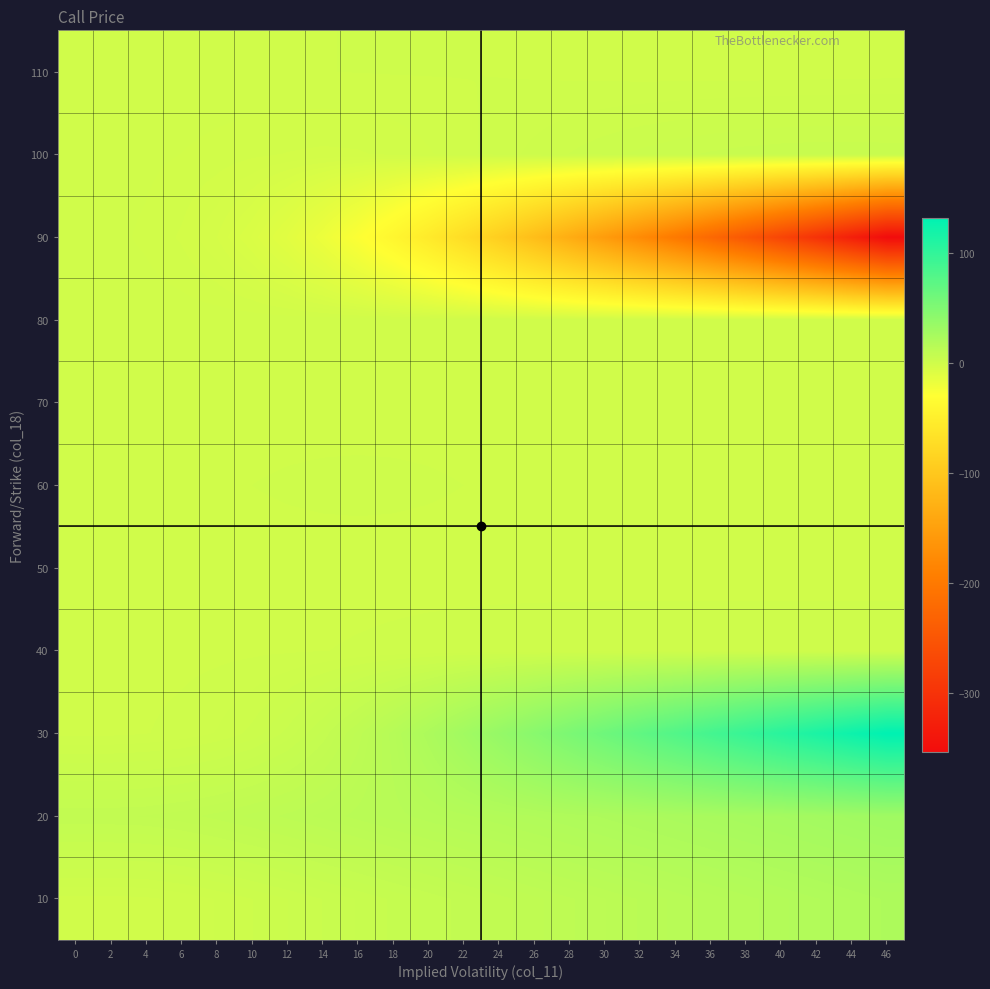

Reading left to right, what are all the values shown in this chart?

row_0: 0=0.0	2=0.0	4=0.1	6=0.6	8=1.4	10=2.2	12=3.2	14=4.2	16=5.2	18=6.2	20=7.3	22=8.3	24=9.4	26=10.5	28=11.6	30=12.7	32=13.7	34=14.8	36=15.9	38=17.0	40=18.1	42=19.2	44=20.3	46=21.4
row_1: 0=8.8	2=8.8	4=9.0	6=9.5	8=10.2	10=11.1	12=12.0	14=13.0	16=14.0	18=15.0	20=16.1	22=17.2	24=18.2	26=19.3	28=20.4	30=21.5	32=22.6	34=23.7	36=24.8	38=25.9	40=27.0	42=28.1	44=29.2	46=30.3
row_2: 0=0.1	2=0.1	4=0.3	6=0.7	8=1.4	10=2.6	12=4.5	14=7.3	16=11.1	18=16.1	20=22.1	22=29.0	24=36.7	26=44.8	28=53.3	30=61.9	32=70.7	34=79.4	36=88.2	38=97.0	40=105.8	42=114.6	44=123.5	46=132.3
row_3: 0=0.0	2=0.0	4=0.0	6=0.1	8=0.1	10=0.2	12=0.2	14=0.3	16=0.4	18=0.6	20=0.6	22=0.7	24=0.8	26=0.8	28=0.9	30=0.9	32=0.9	34=0.9	36=0.9	38=0.9	40=0.9	42=0.9	44=0.9	46=0.9
row_4: 0=0.0	2=0.0	4=0.0	6=0.0	8=0.0	10=0.0	12=0.0	14=0.0	16=0.0	18=0.0	20=0.0	22=0.0	24=0.0	26=0.0	28=0.0	30=0.0	32=0.0	34=0.0	36=0.0	38=0.0	40=0.0	42=0.0	44=0.0	46=0.0
row_5: 0=0.0	2=0.0	4=0.1	6=0.2	8=0.3	10=0.4	12=0.5	14=0.5	16=0.6	18=0.5	20=0.5	22=0.4	24=0.3	26=0.2	28=0.1	30=0.0	32=0.0	34=0.0	36=0.0	38=0.0	40=0.0	42=0.0	44=0.0	46=0.0
row_6: 0=0.0	2=0.0	4=0.0	6=0.0	8=0.0	10=0.0	12=0.0	14=0.0	16=0.0	18=0.0	20=0.0	22=0.0	24=0.0	26=0.0	28=0.0	30=0.0	32=0.0	34=0.0	36=0.0	38=0.0	40=0.0	42=0.0	44=0.0	46=0.0
row_7: 0=0.0	2=0.0	4=0.0	6=0.0	8=0.0	10=0.0	12=0.0	14=0.0	16=0.0	18=-0.0	20=-0.0	22=-0.0	24=-0.0	26=-0.0	28=-0.0	30=-0.0	32=-0.0	34=-0.0	36=-0.0	38=-0.0	40=-0.0	42=-0.0	44=-0.0	46=-0.0
row_8: 0=-0.1	2=-0.3	4=-0.8	6=-1.7	8=-3.4	10=-6.4	12=-11.2	14=-18.2	16=-27.8	18=-40.2	20=-55.3	22=-72.6	24=-91.7	26=-112.0	28=-133.2	30=-154.8	32=-176.6	34=-199.6	36=-223.4	38=-248.1	40=-273.5	42=-299.6	44=-326.3	46=-353.6
row_9: 0=-0.1	2=-0.2	4=-0.4	6=-0.6	8=-0.9	10=-1.3	12=-1.6	14=-1.8	16=-1.7	18=-1.3	20=-0.7	22=0.0	24=0.8	26=1.6	28=2.3	30=2.9	32=3.4	34=3.9	36=4.3	38=4.6	40=4.8	42=4.9	44=4.9	46=4.8
row_10: 0=0.0	2=0.0	4=0.1	6=0.1	8=0.1	10=0.2	12=0.3	14=0.3	16=0.4	18=0.4	20=0.4	22=0.4	24=0.3	26=0.2	28=0.1	30=0.0	32=-0.1	34=-0.1	36=-0.2	38=-0.2	40=-0.1	42=-0.1	44=-0.1	46=-0.0